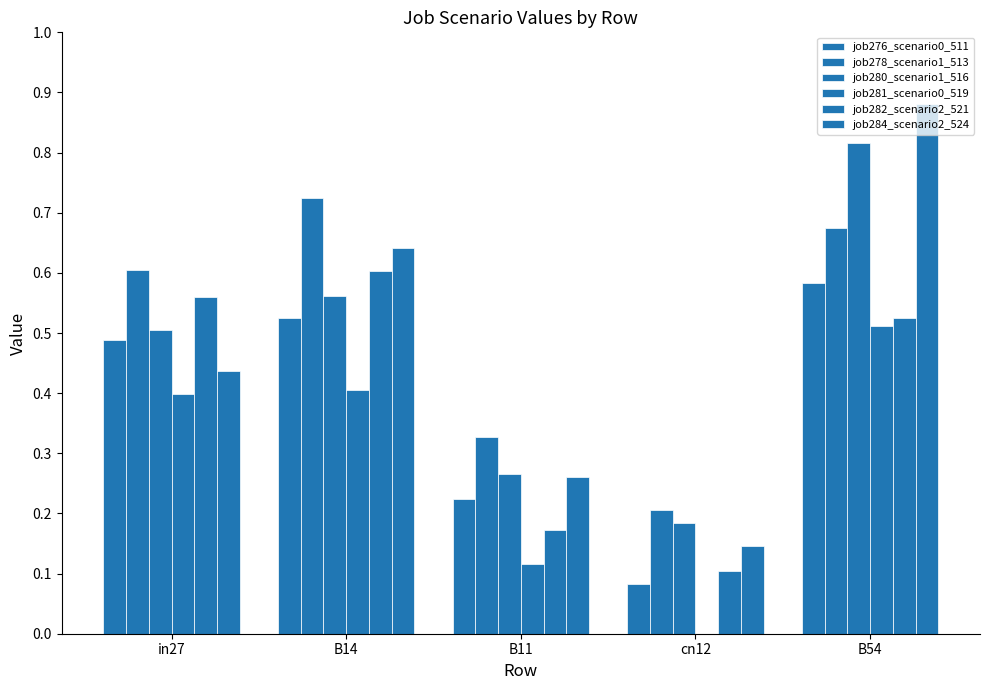

What is the difference between the job278_scenario1_513 values at B11 and B54?

0.3